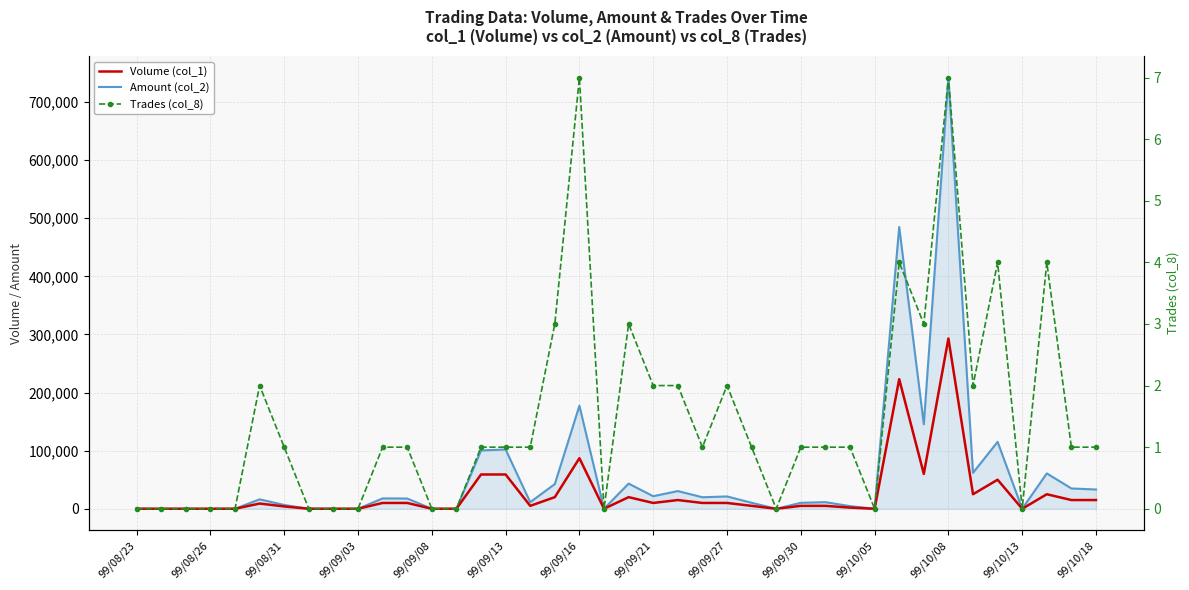

What is the difference between the maximum and second lowest values in the Trades (col_8) series?

7